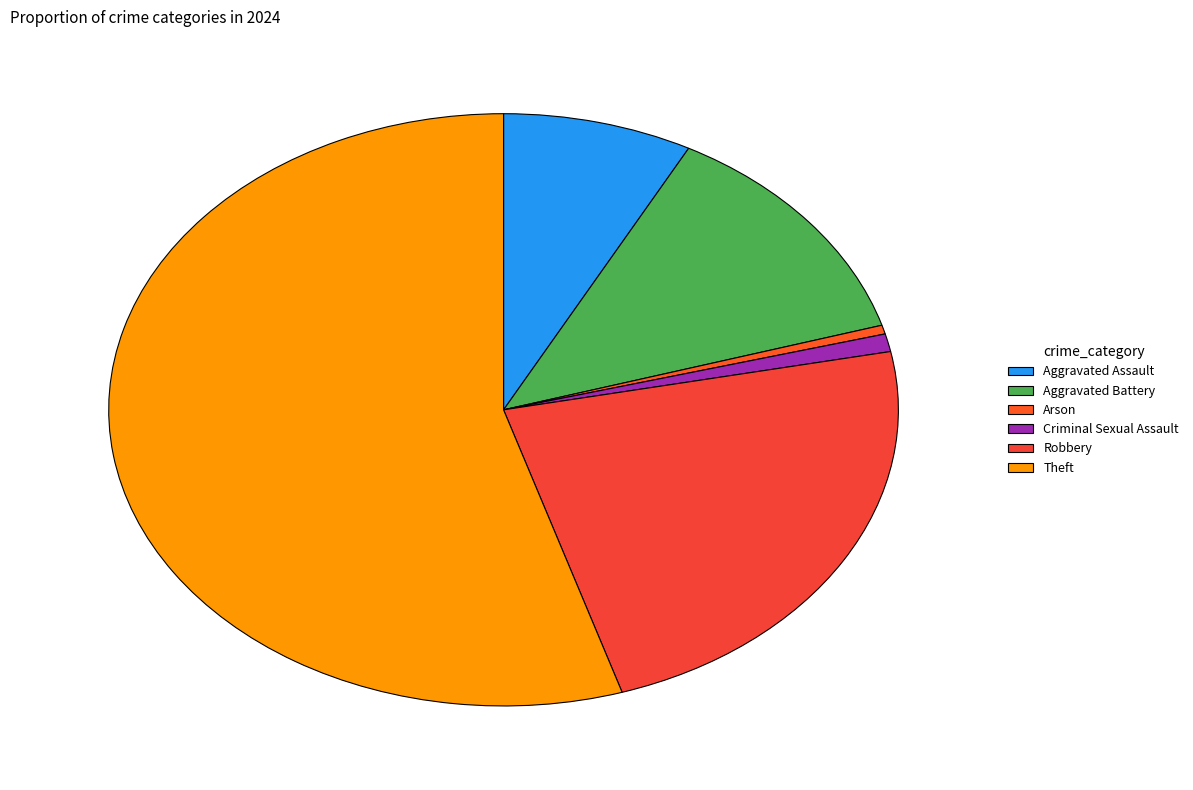

To the nearest percent, what portion does Criminal Sexual Assault represent?

1%